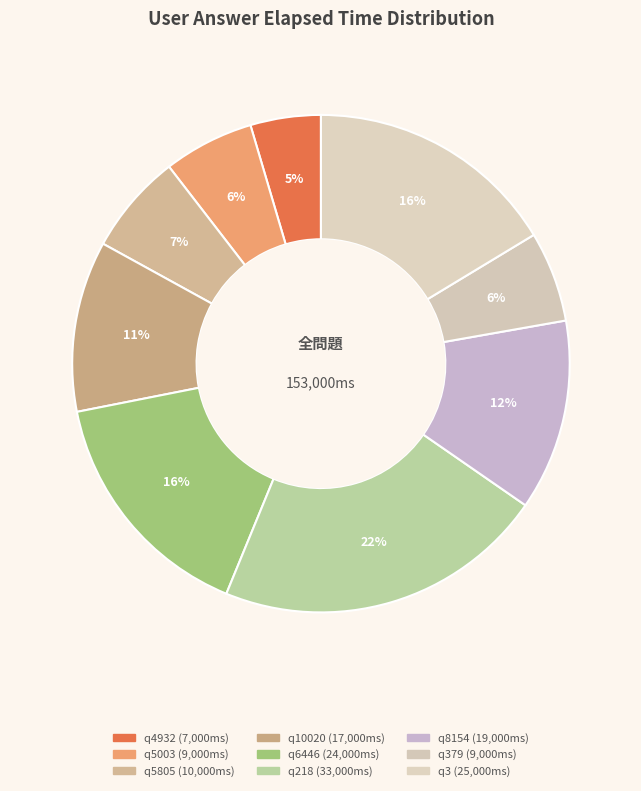

Rank the categories by value from highest to lowest.

q218, q3, q6446, q8154, q10020, q5805, q5003, q379, q4932